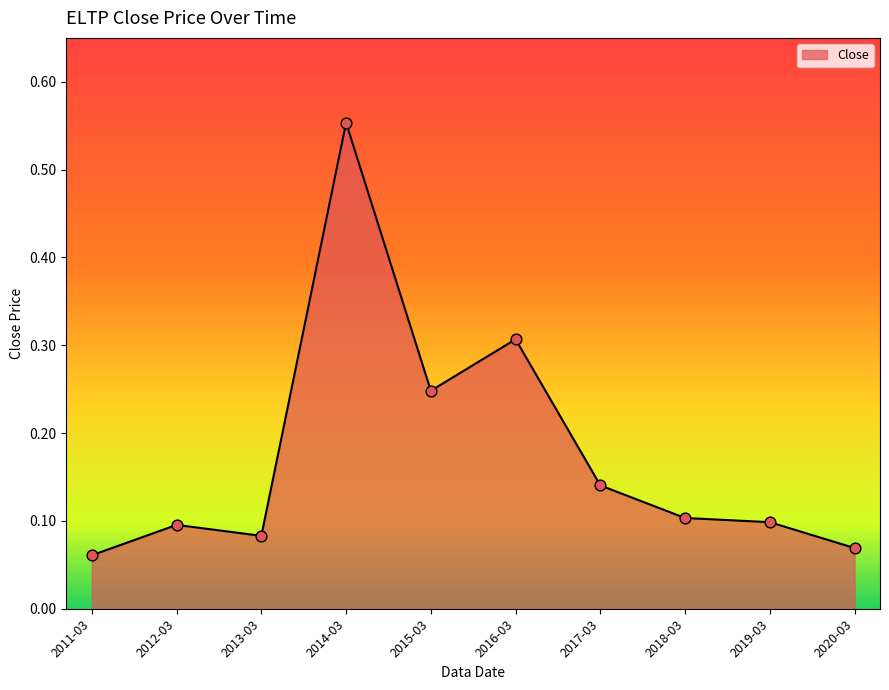

Between 2015-03 and 2016-03, which is larger?

2016-03